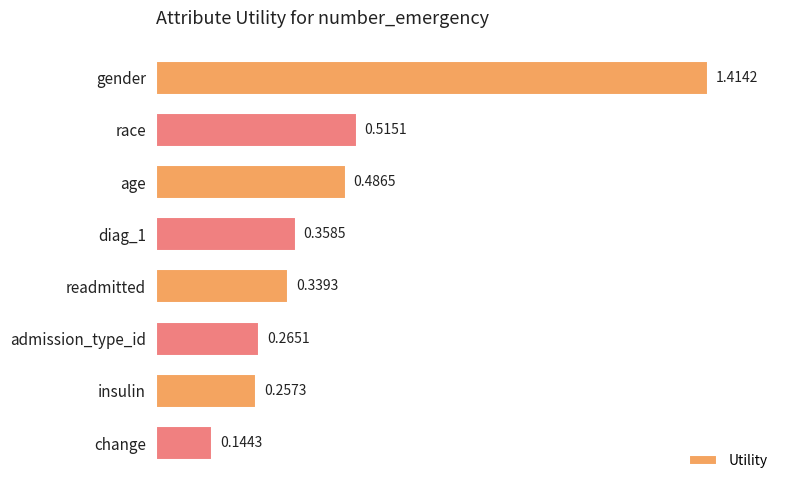

What is the difference between the maximum and minimum values?

1.3